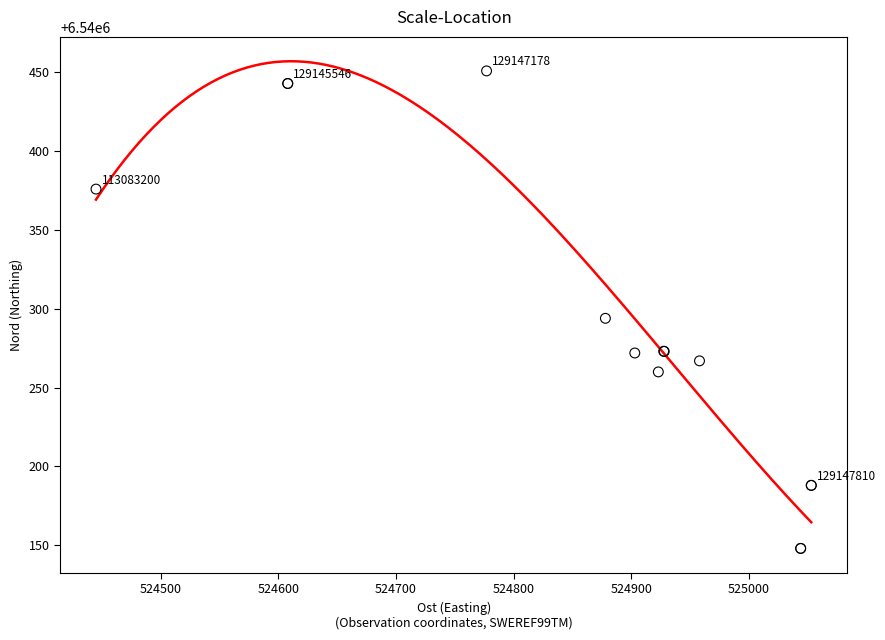

What Y value in the scatter plot is closest to 6540299?

6540294.0